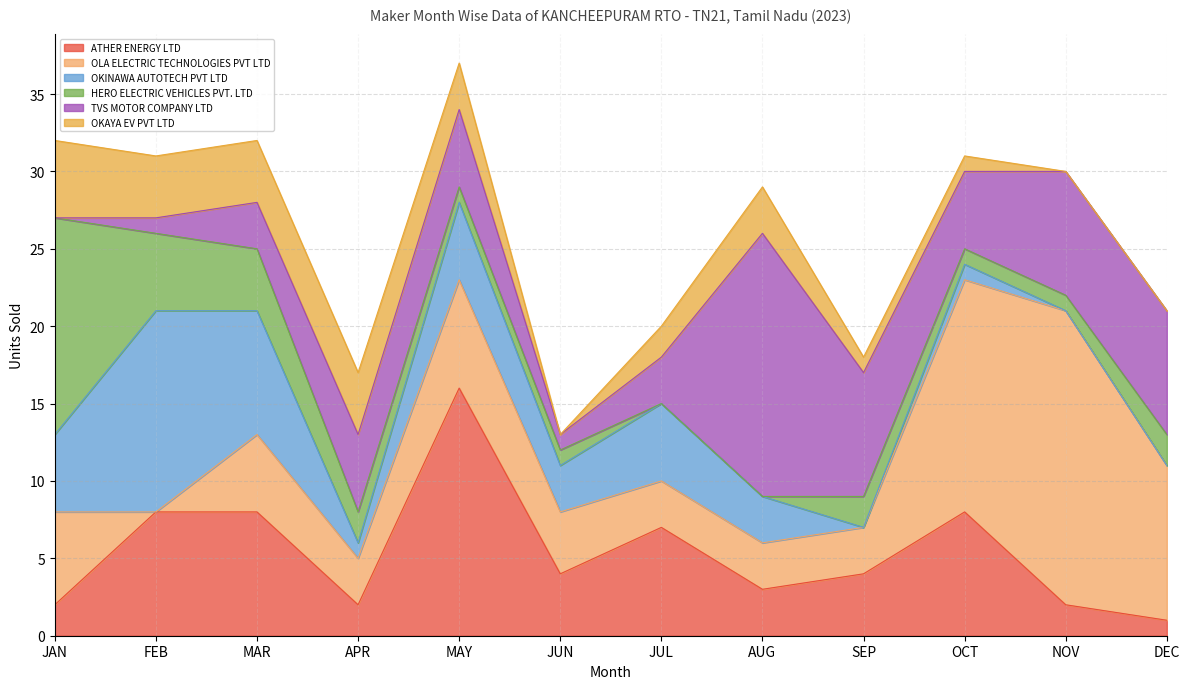

What is the difference between the maximum and minimum values in the OLA ELECTRIC TECHNOLOGIES PVT LTD series?

19